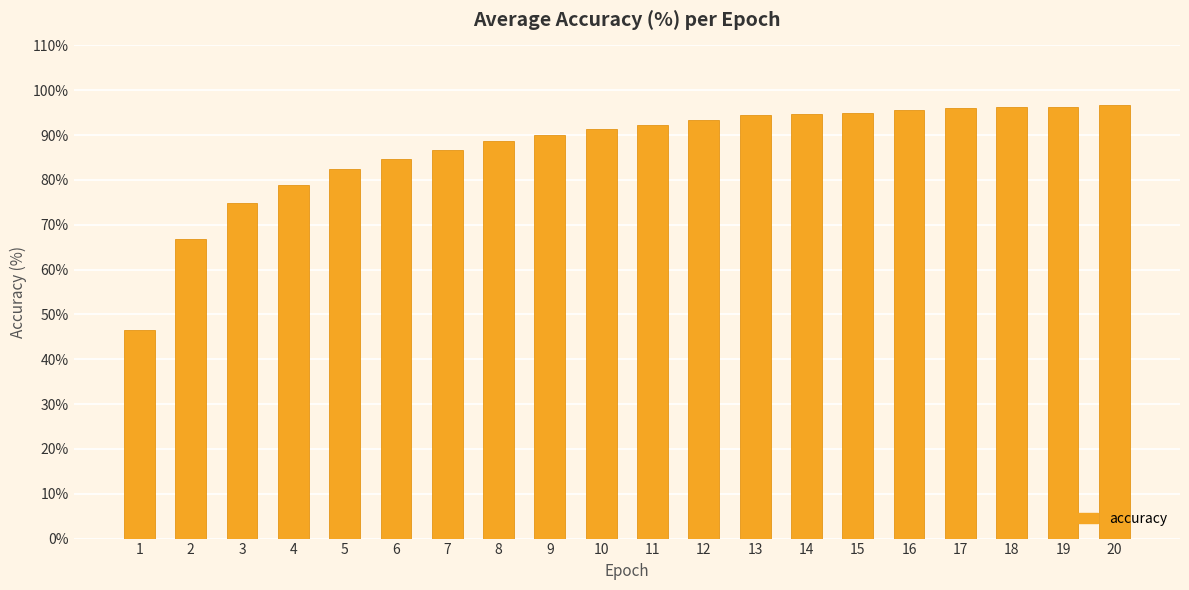

What value does the data have at 13?

94.5